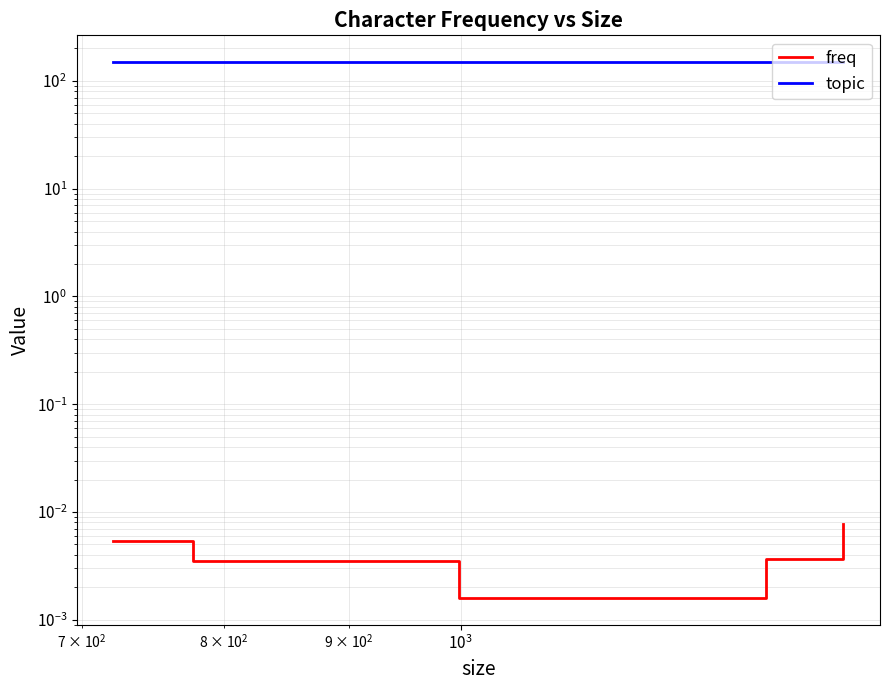

True or false: freq and topic cross at least once.

False